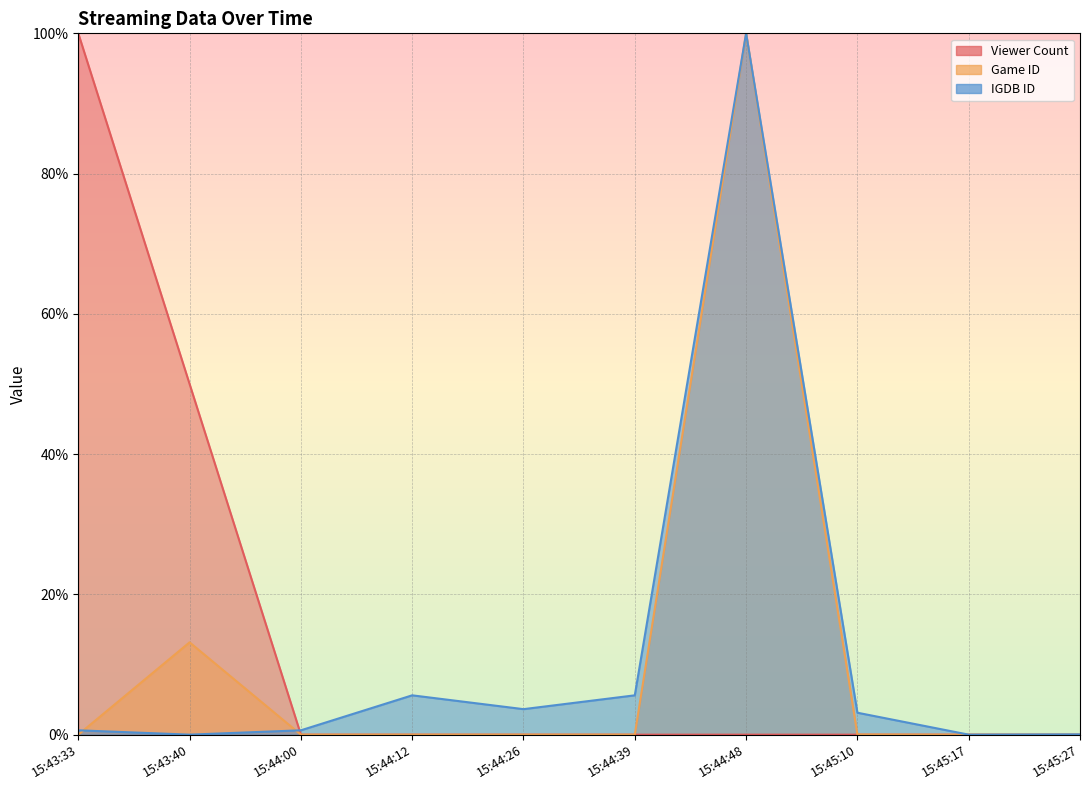

What is the total value across all series at 15:43:33?

100.6